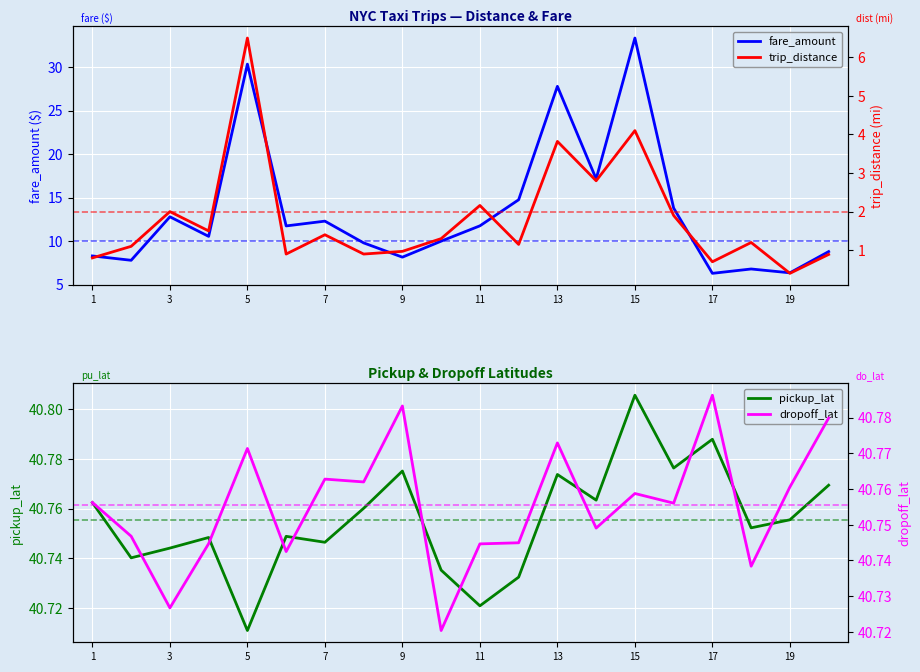

Does the chart display data point markers on the line(s)?

No